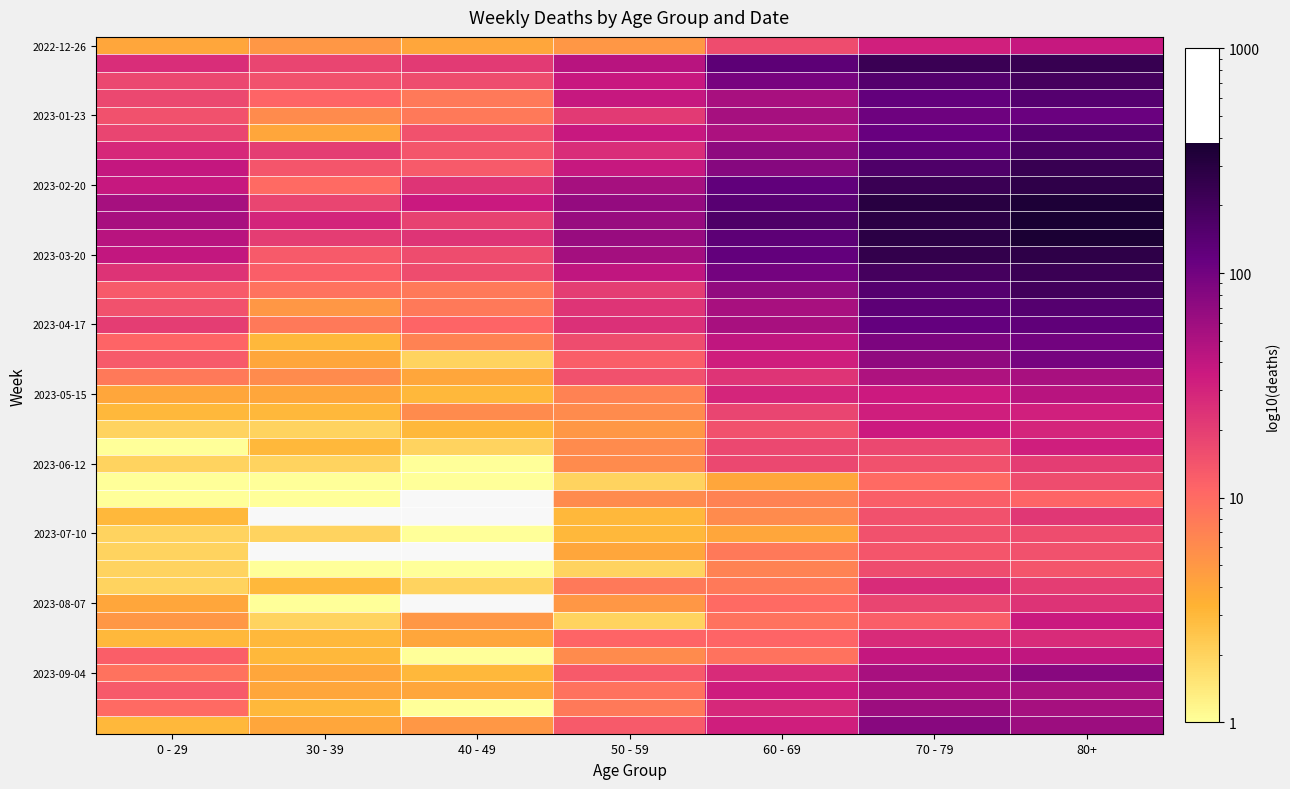

What is the difference between the highest and lowest values at 70 - 79?

286.0